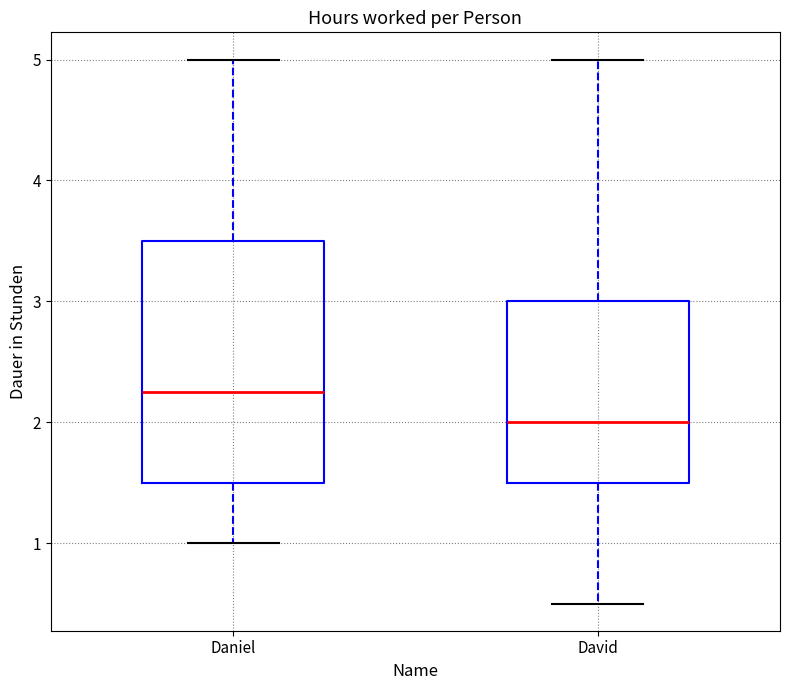

Which box is the tallest, from its lower edge to its upper edge?

Daniel